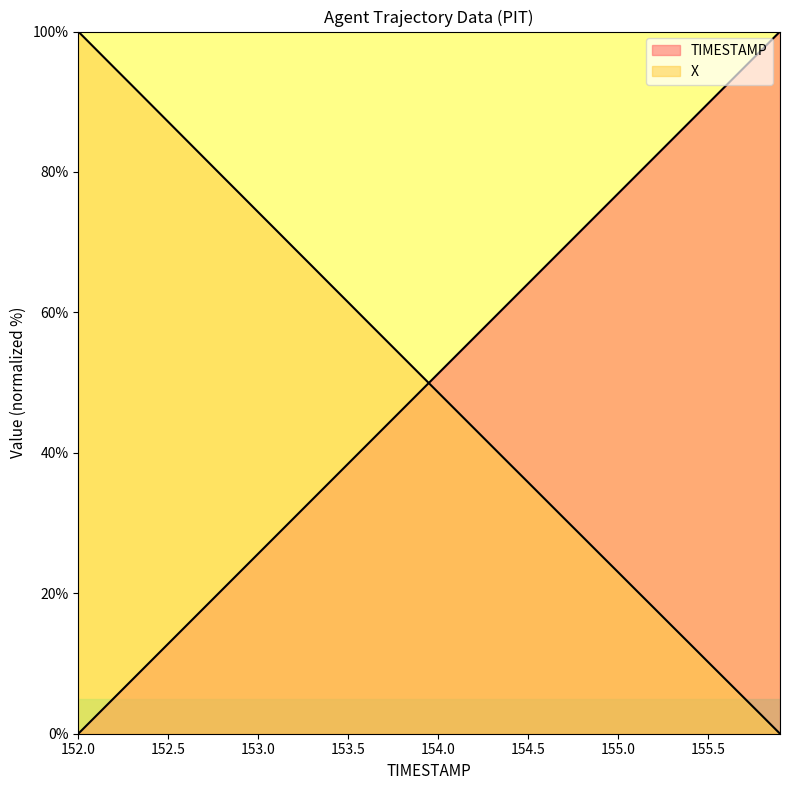

At which label does X reach its minimum?

155.9